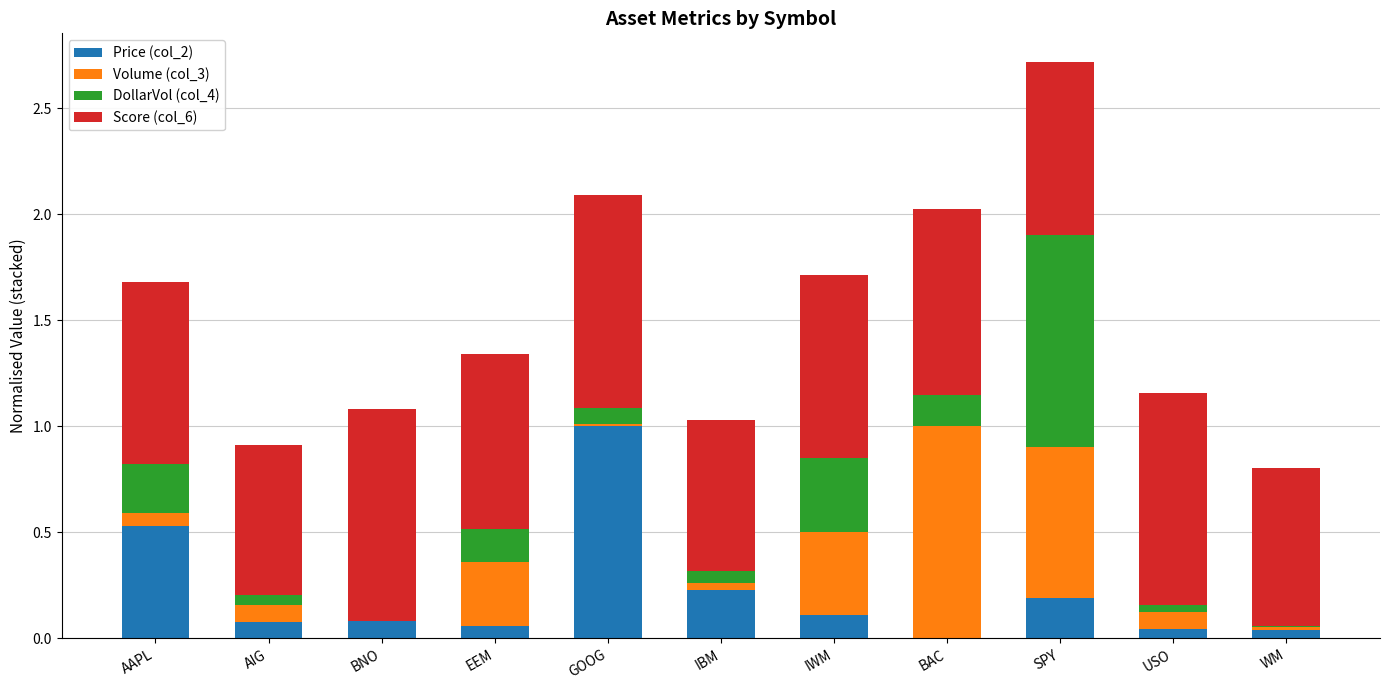

What is the total value across all series at SPY?

2.7